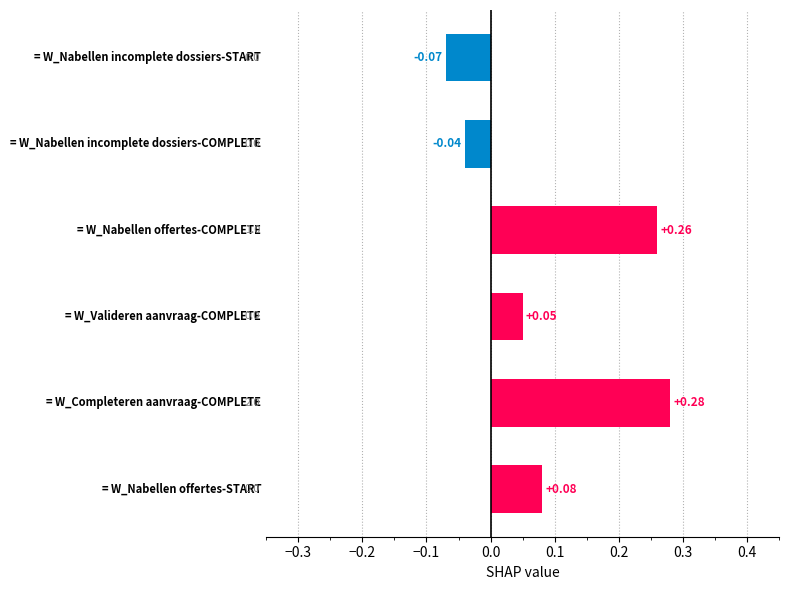

What is the sum of all values?

0.6